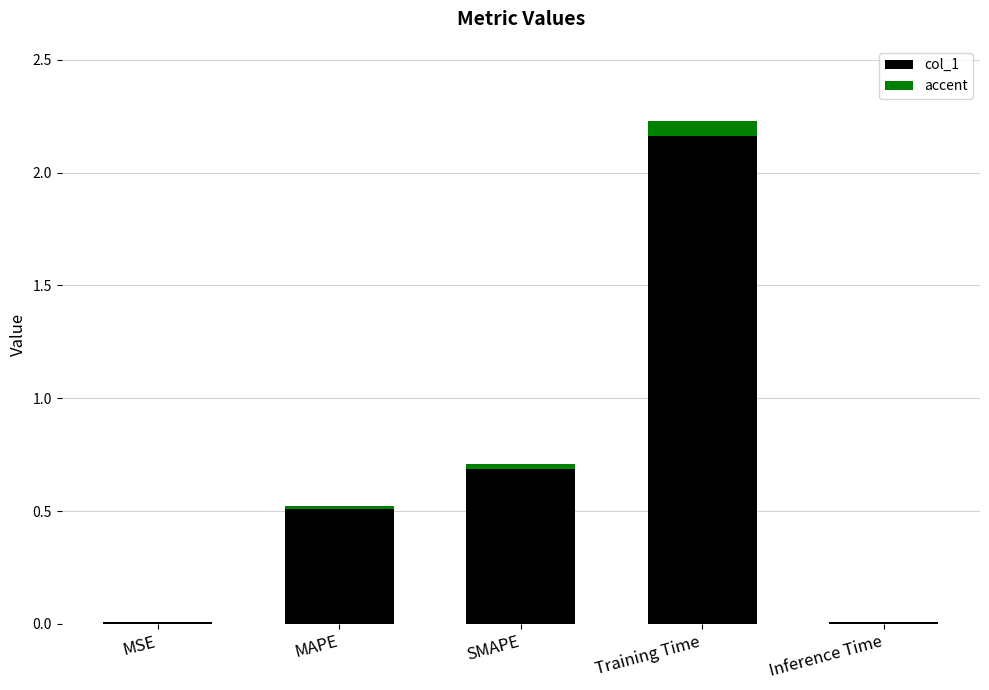

Is it true that accent equals 0.0 at Training Time?

False